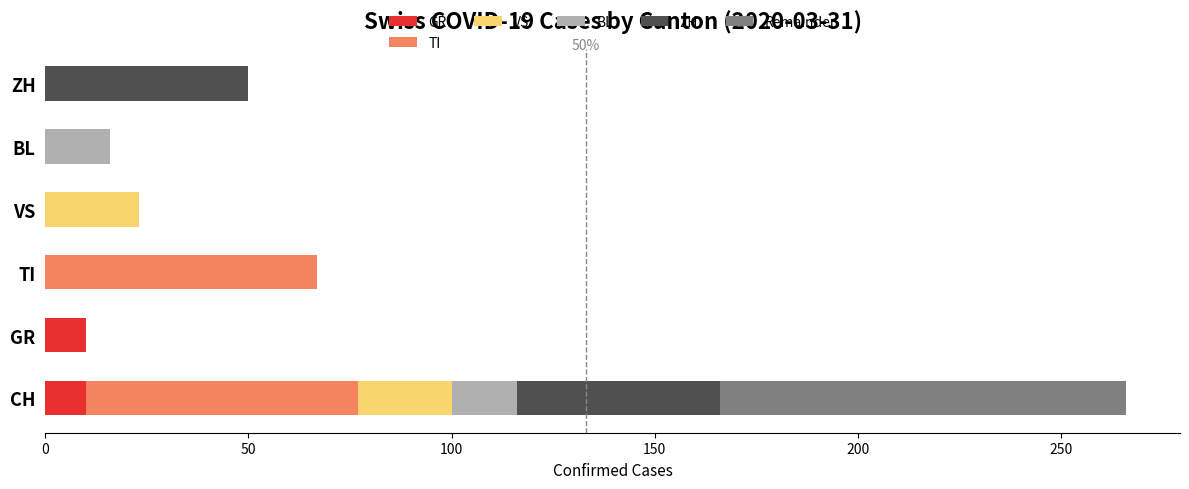

At which category is the sum across all series the highest?

CH